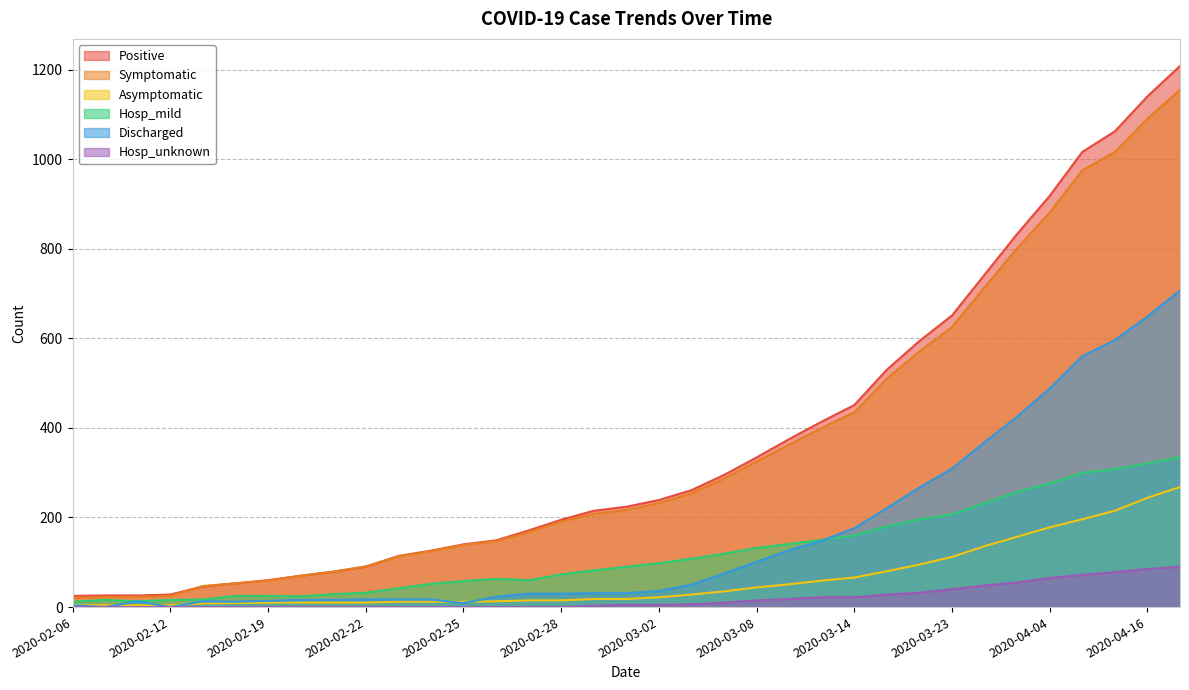

Rank the categories by Asymptomatic value from lowest to highest.

2020-02-06, 2020-02-07, 2020-02-10, 2020-02-12, 2020-02-17, 2020-02-18, 2020-02-19, 2020-02-20, 2020-02-21, 2020-02-22, 2020-02-23, 2020-02-24, 2020-02-25, 2020-02-26, 2020-02-27, 2020-02-28, 2020-02-29, 2020-03-01, 2020-03-02, 2020-03-04, 2020-03-06, 2020-03-08, 2020-03-10, 2020-03-12, 2020-03-14, 2020-03-17, 2020-03-20, 2020-03-23, 2020-03-27, 2020-03-31, 2020-04-04, 2020-04-08, 2020-04-12, 2020-04-16, 2020-04-20